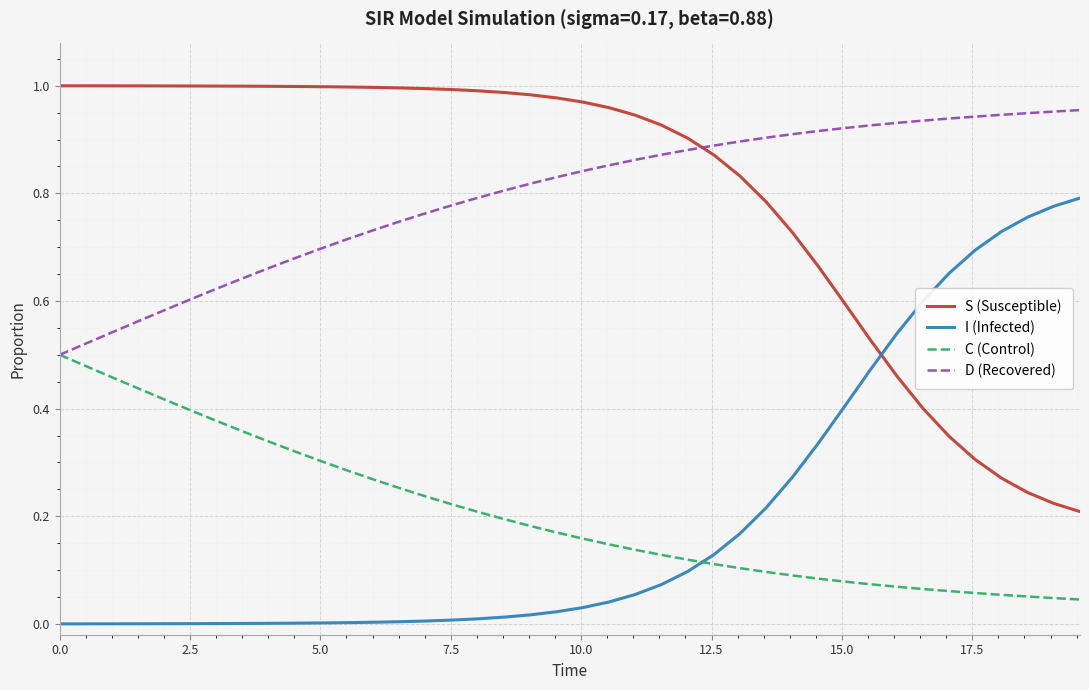

True or false: C (Control) and S (Susceptible) intersect in this chart.

False